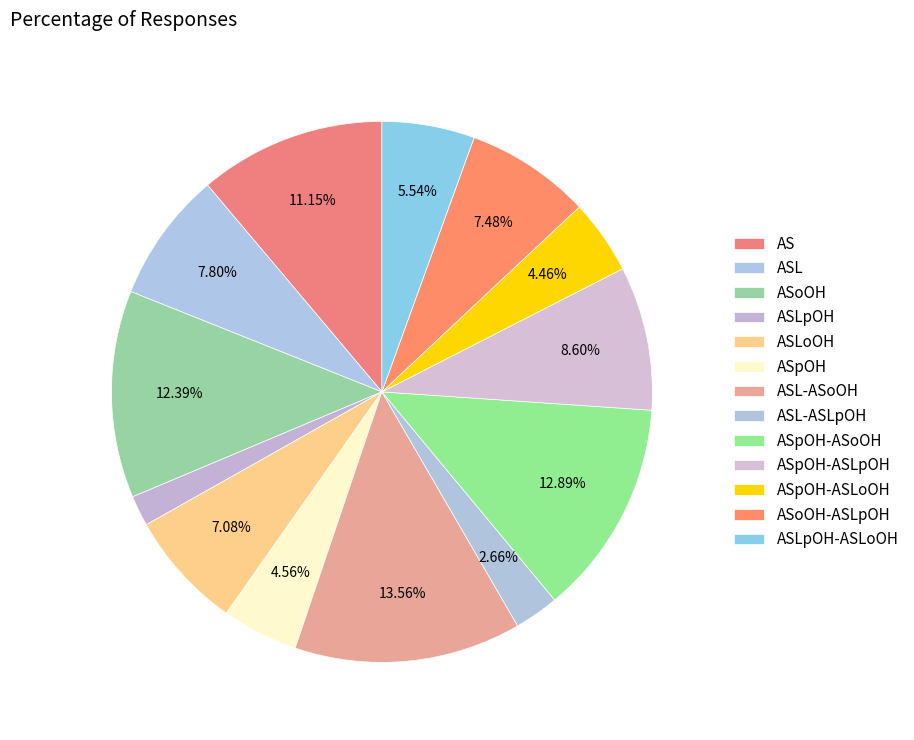

Which slice is the largest?

ASL-ASoOH